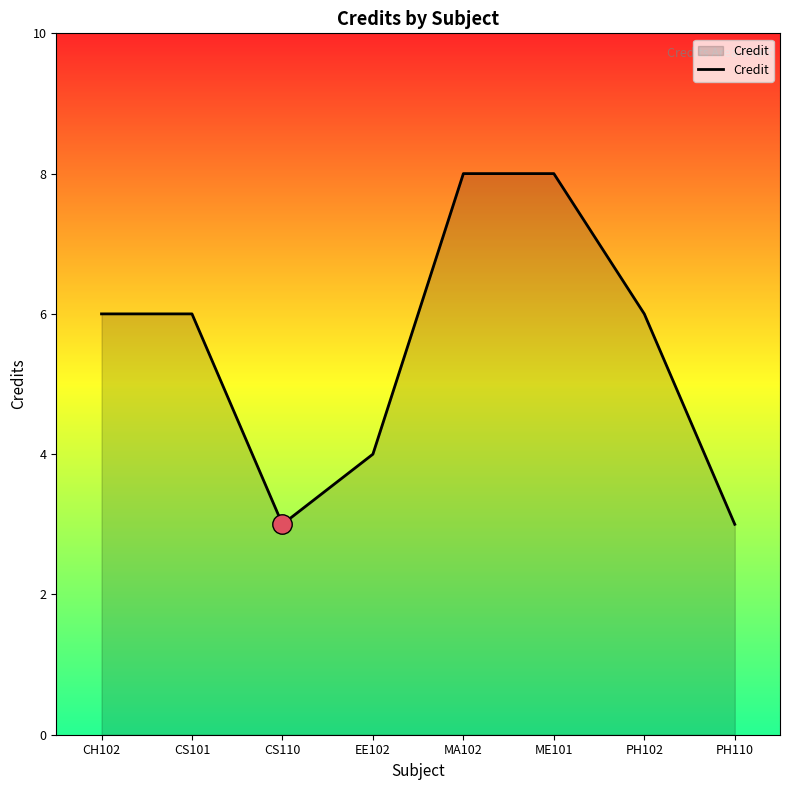

What is the smallest value displayed?

3